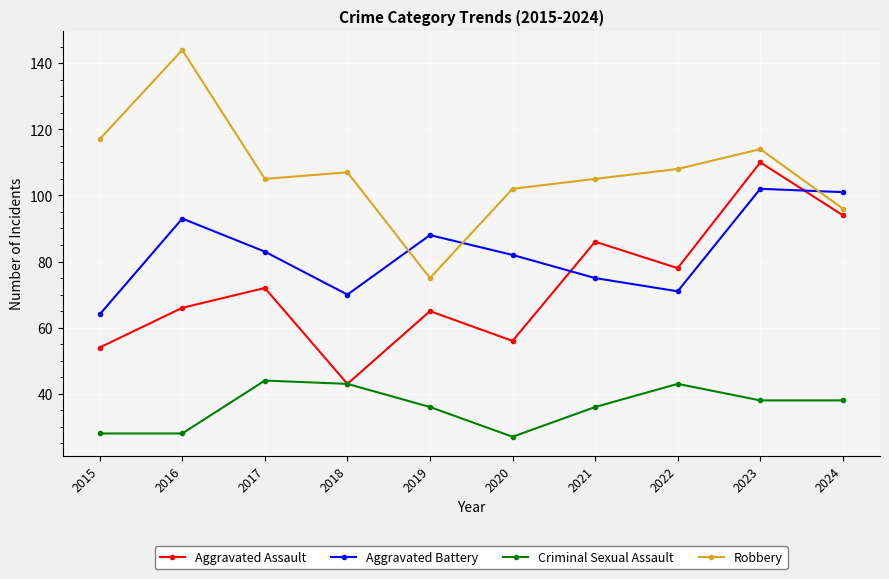

At which label does Aggravated Assault reach its minimum?

2018